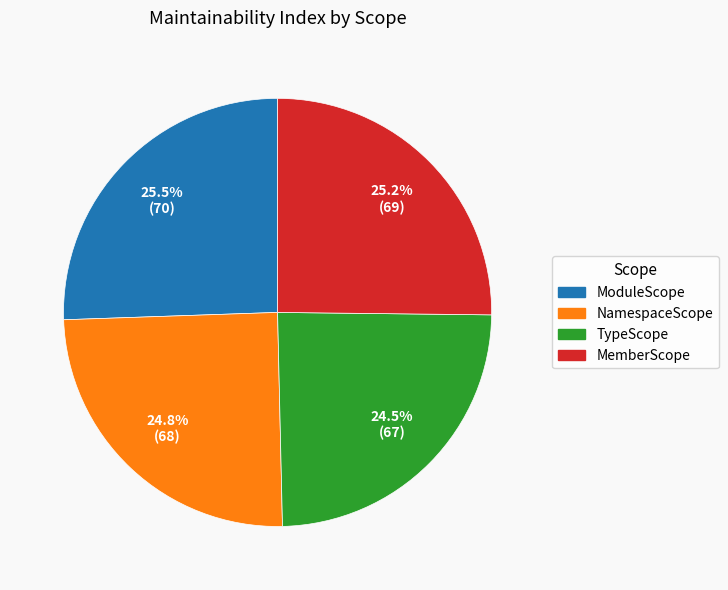

Does TypeScope account for over 50% of the chart?

No